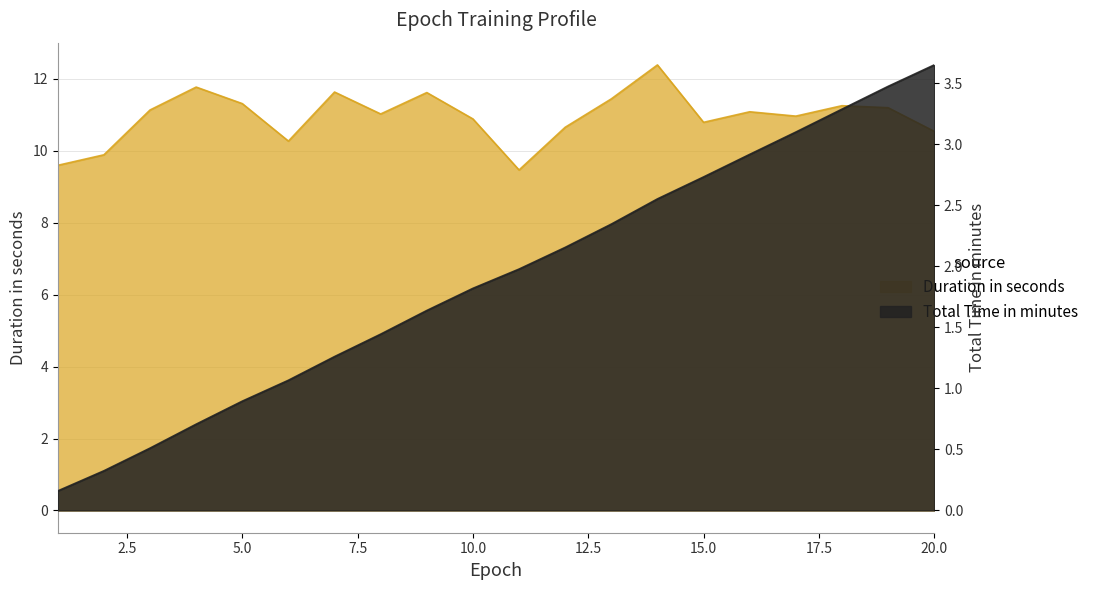

Reading left to right, what are all the values shown in this chart?

Duration in seconds: 1=9.6	2=9.9	3=11.1	4=11.8	5=11.3	6=10.3	7=11.6	8=11.0	9=11.6	10=10.9	11=9.5	12=10.7	13=11.4	14=12.4	15=10.8	16=11.1	17=11.0	18=11.3	19=11.2	20=10.5
Total Time in minutes: 1=0.2	2=0.3	3=0.5	4=0.7	5=0.9	6=1.1	7=1.3	8=1.4	9=1.6	10=1.8	11=2.0	12=2.2	13=2.3	14=2.6	15=2.7	16=2.9	17=3.1	18=3.3	19=3.5	20=3.6